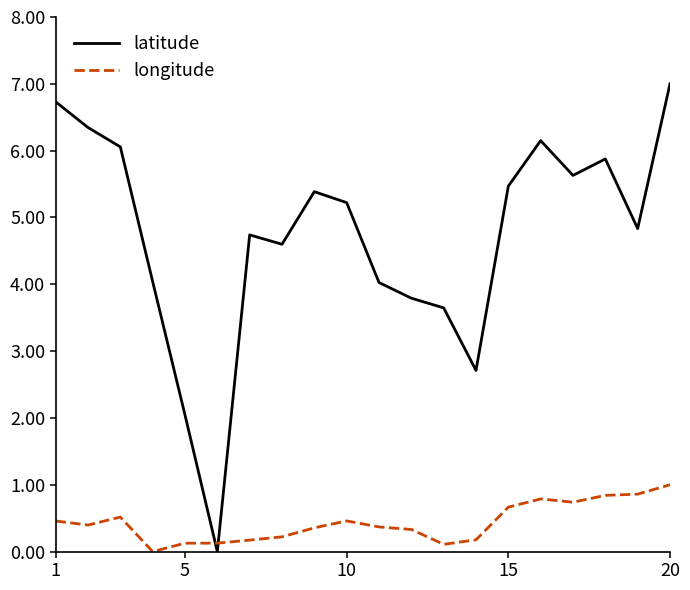

What is the highest value of the longitude series?

1.0